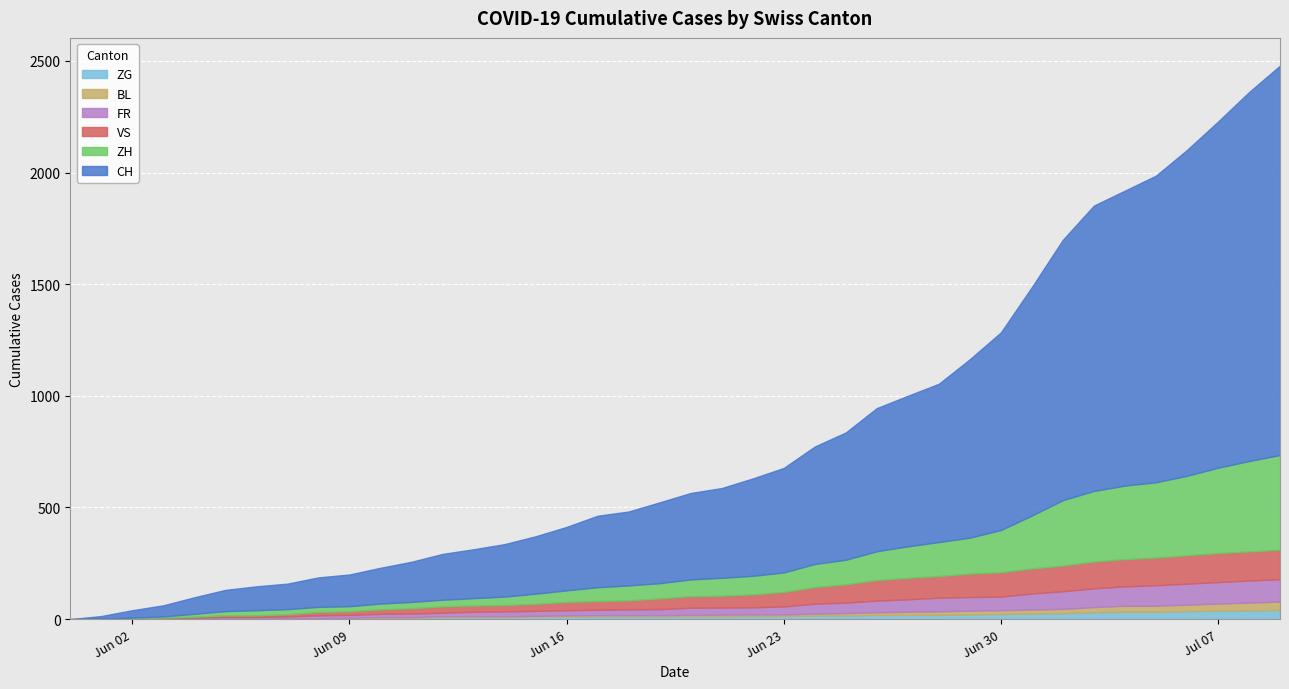

What is the difference between the highest and lowest values at 2020-06-06?

107